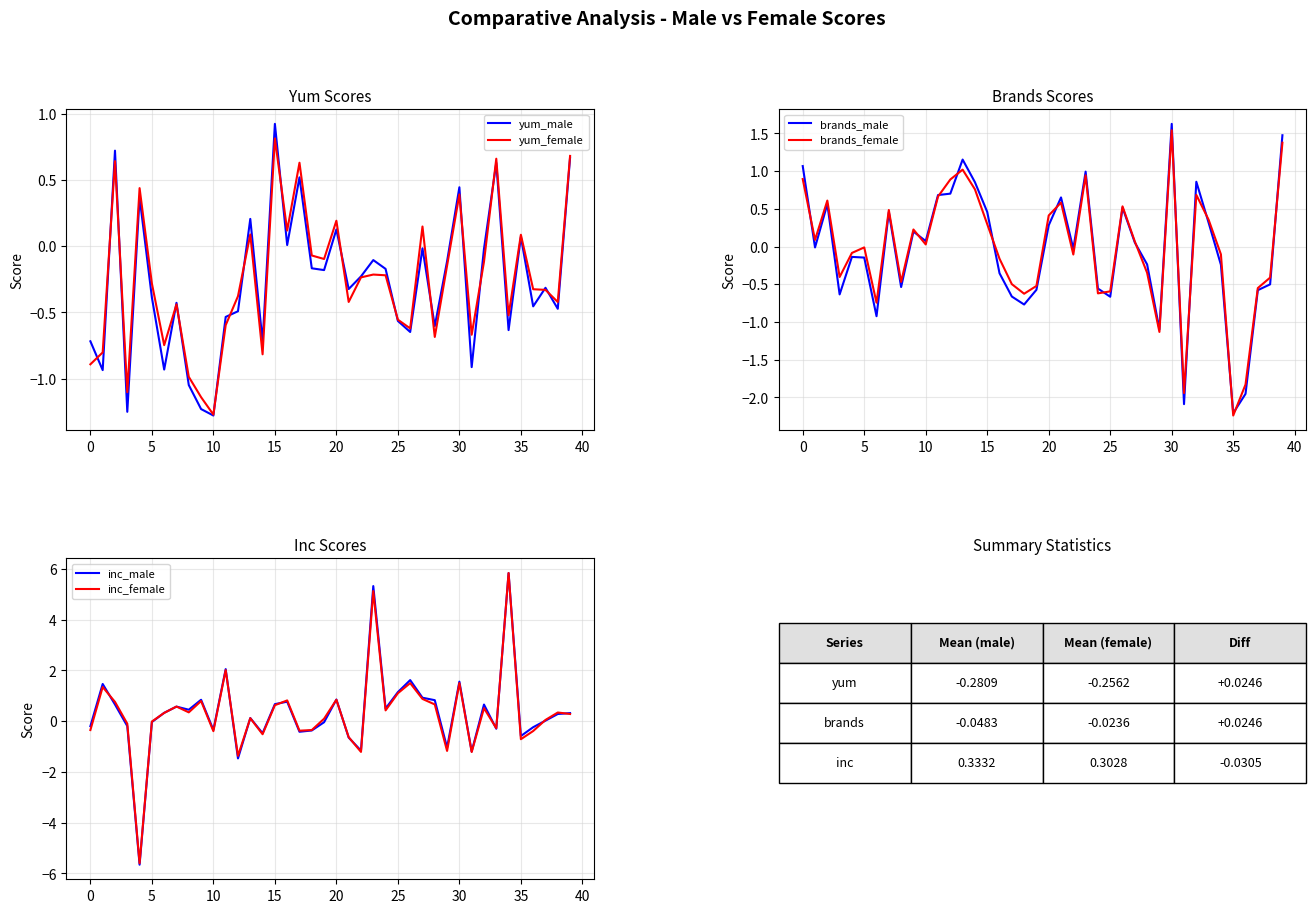

Which series has the largest range (max minus min)?

inc_male